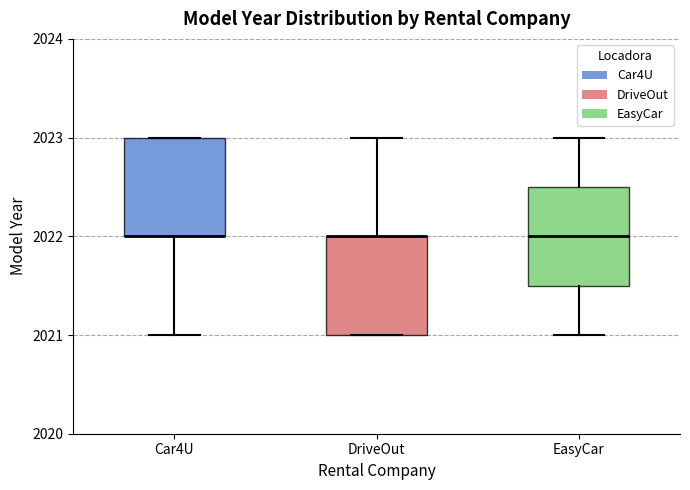

Reading left to right, read every box against the y-axis: the position of its median line, the range the box covers, and the ends of its whiskers. The values are not printed on the chart, so give them approximately, as read against the axis.

Car4U: median 2022.0 (drawn on the box's lower edge), box 2022.0 to 2023.0, whiskers 2021.0 to 2023.0
DriveOut: median 2022.0 (drawn on the box's upper edge), box 2021.0 to 2022.0, whiskers 2021.0 to 2023.0
EasyCar: median 2022.0, box 2021.5 to 2022.5, whiskers 2021.0 to 2023.0